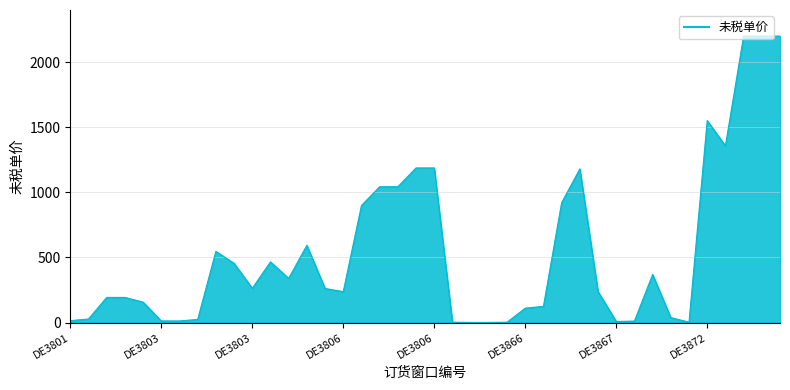

What is the maximum value shown in the chart?

2199.8